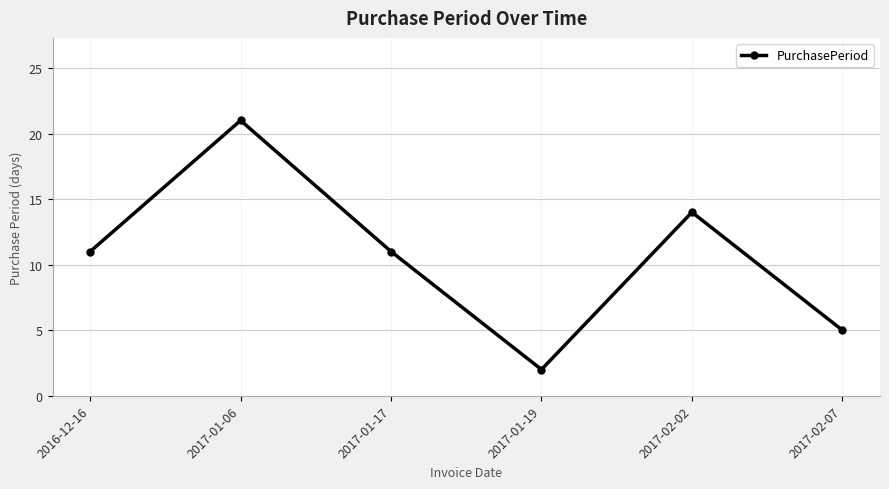

How many lines are shown in the chart?

1